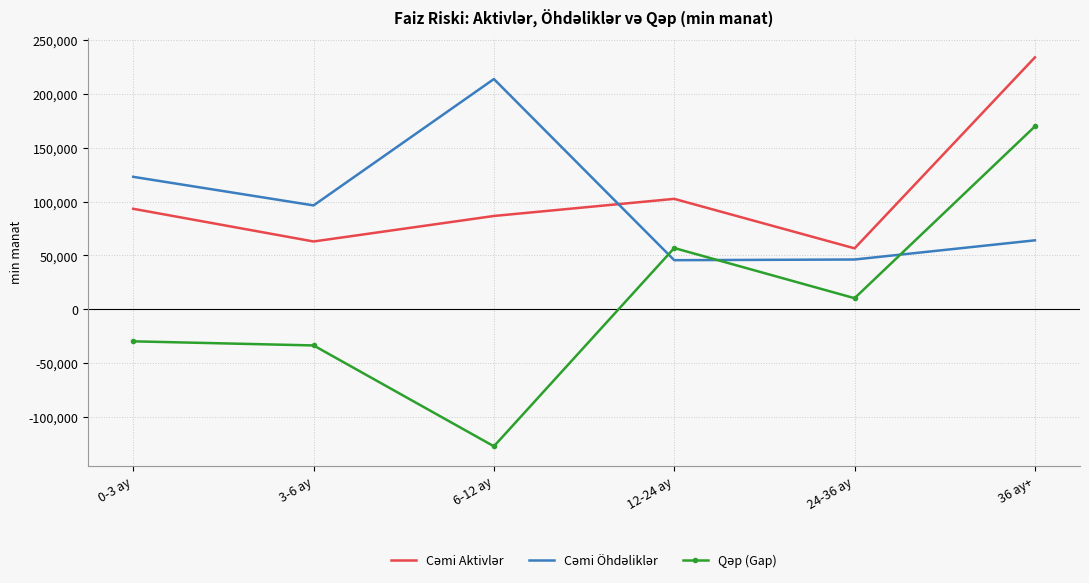

At which category is the sum across all series the highest?

36 ay+